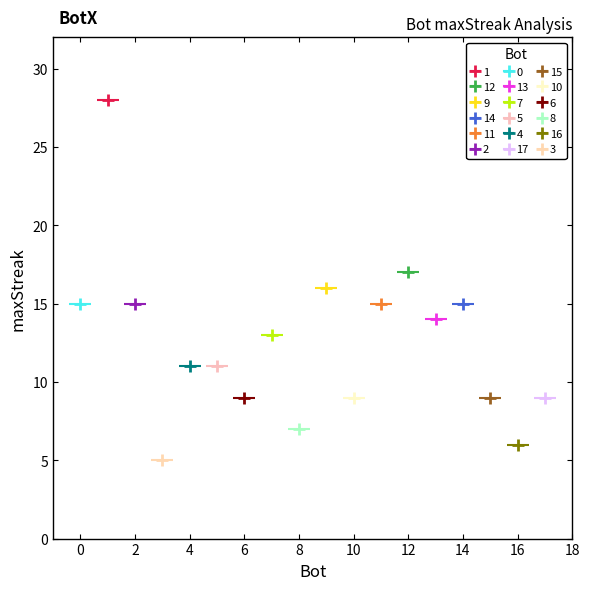

What is the change in value from 2 to 6?

-6